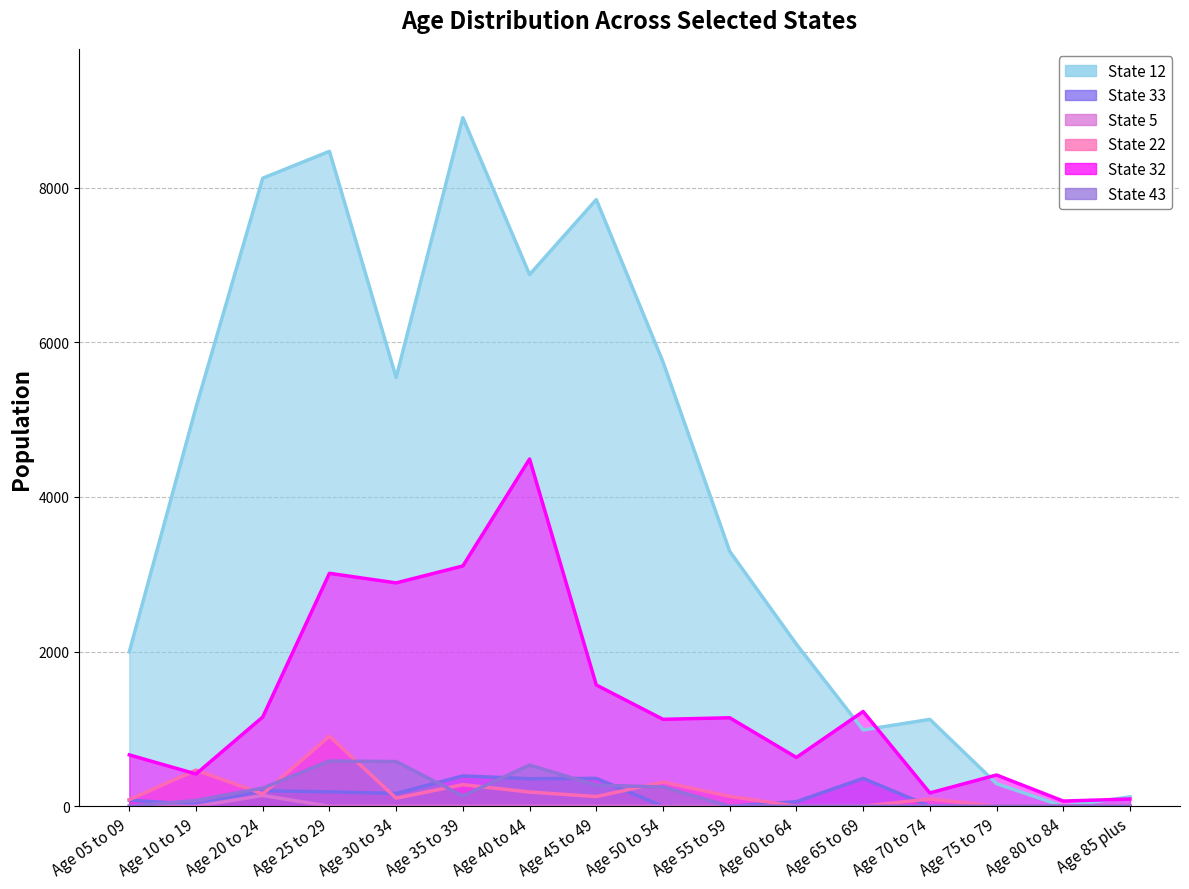

At which label does State 43 reach its minimum?

Age 05 to 09